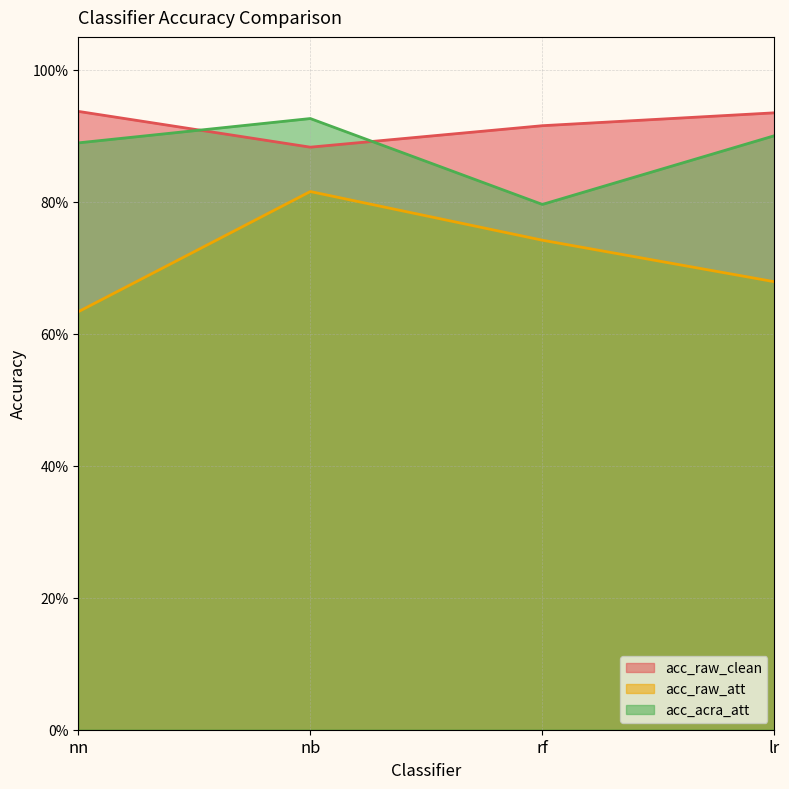

At how many categories does at least one series exceed 0?

4